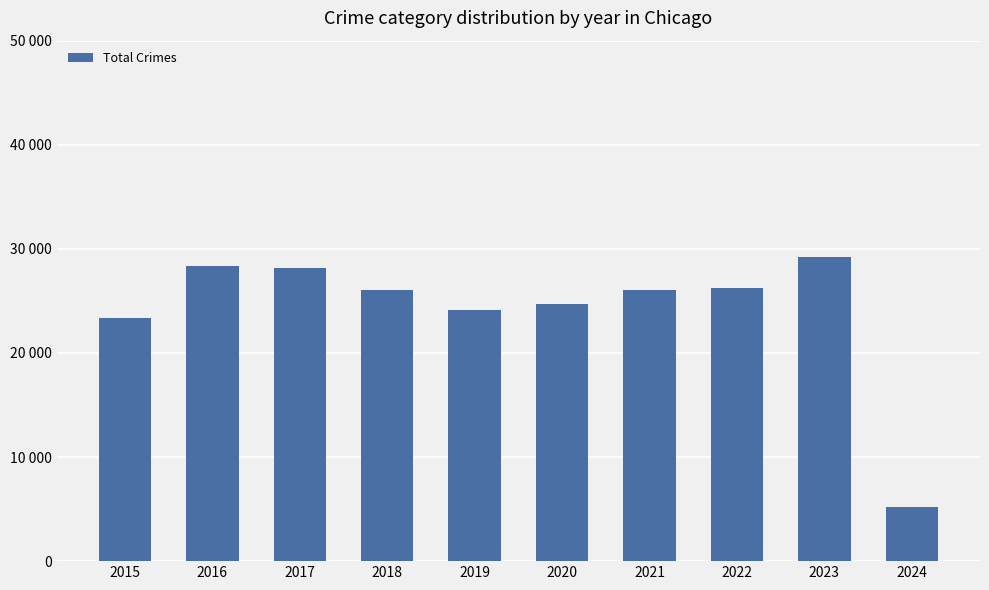

Reading left to right, list all the values displayed in this chart.

2015=23326	2016=28389	2017=28158	2018=26030	2019=24100	2020=24705	2021=26032	2022=26241	2023=29262	2024=5170